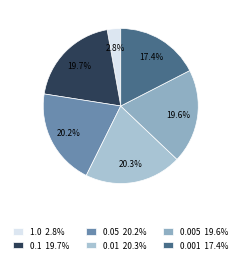

The 0.05 slice represents 20% of the pie. True or false?

True